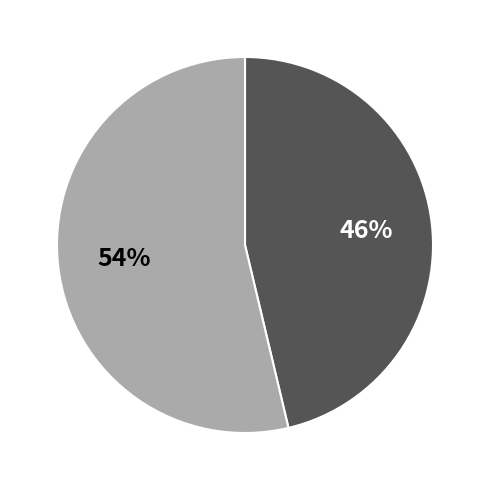

Is there any slice that represents more than half of the pie?

Yes